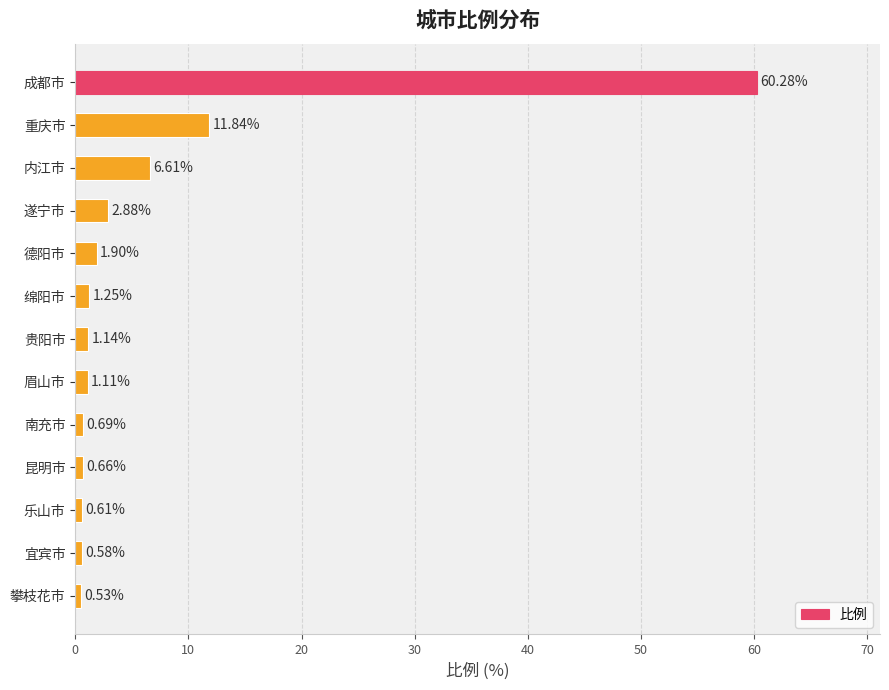

What is the change in value from 遂宁市 to 德阳市?

-1.0